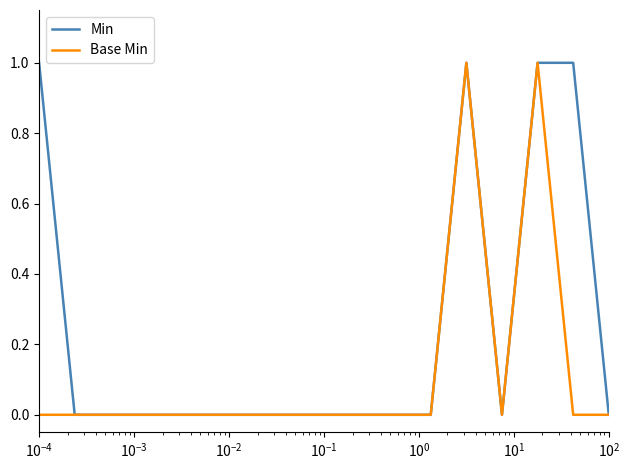

List the series in order of their overall mean, highest first.

Min, Base Min